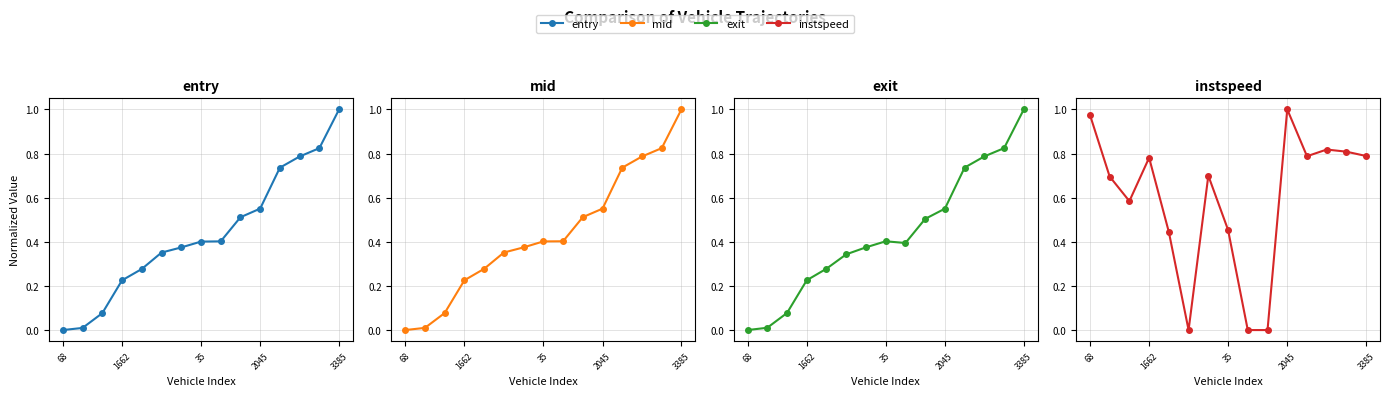

At which category does the chart reach its peak across all series?

3385